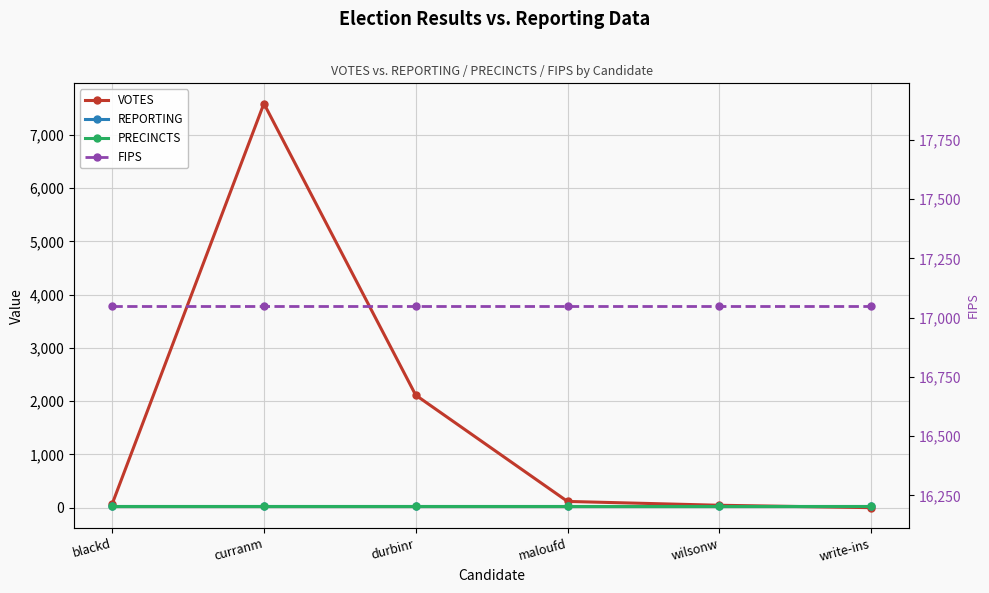

Where do PRECINCTS and VOTES first cross each other?

wilsonw and write-ins